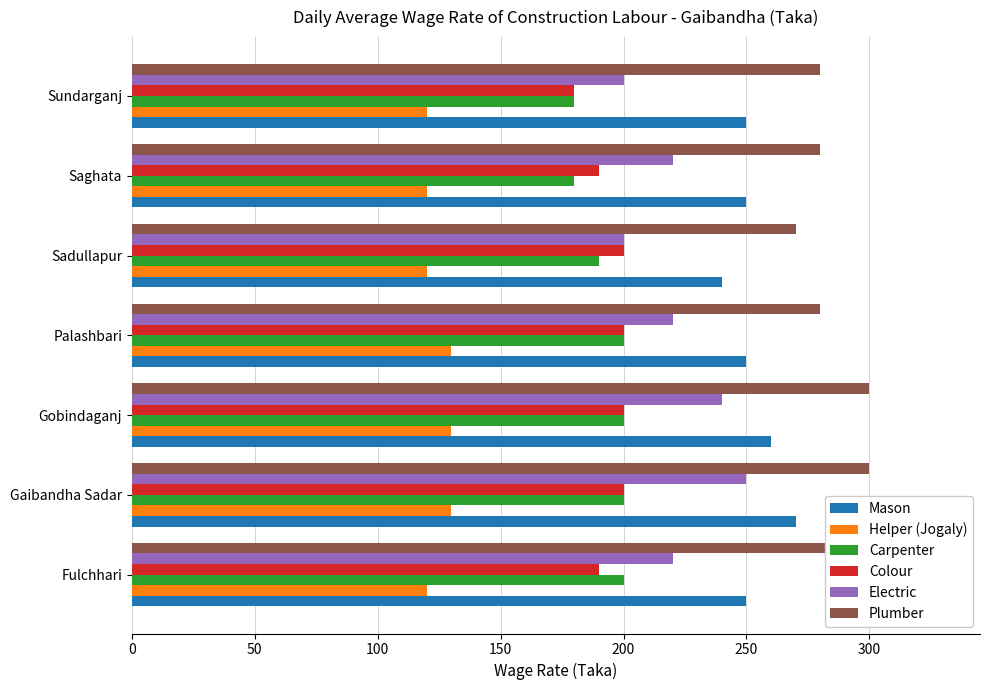

Between Sadullapur and Sundarganj, which series saw the biggest shift?

Colour